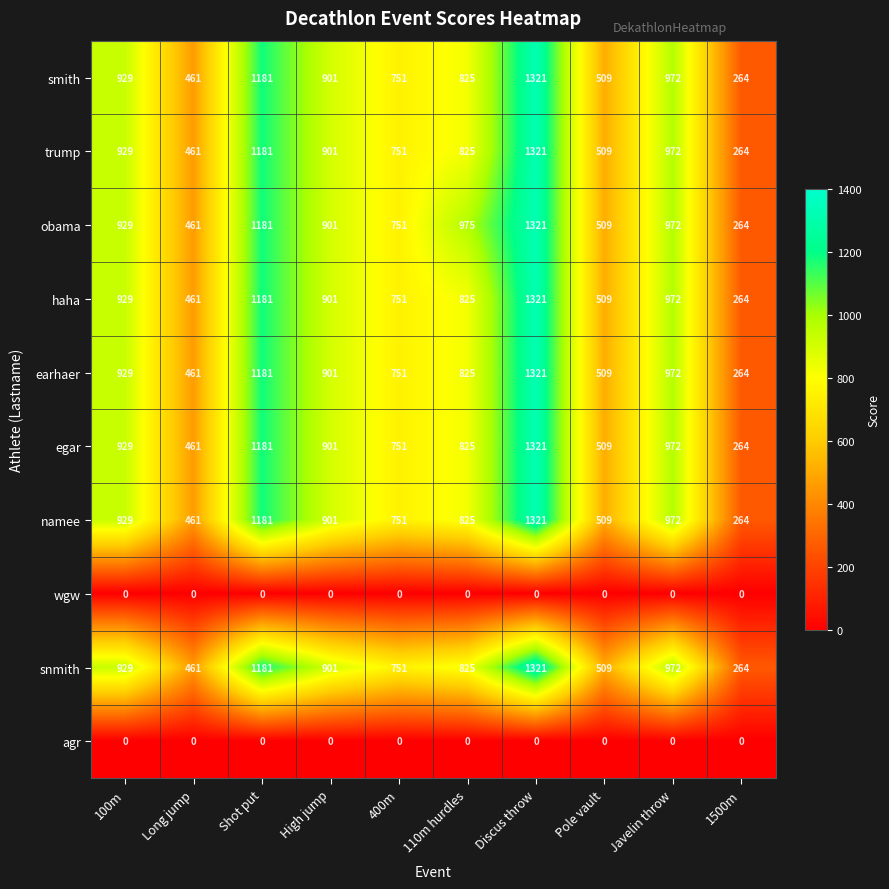

List the labels in order of smith value, largest first.

Discus throw, Shot put, Javelin throw, 100m, High jump, 110m hurdles, 400m, Pole vault, Long jump, 1500m